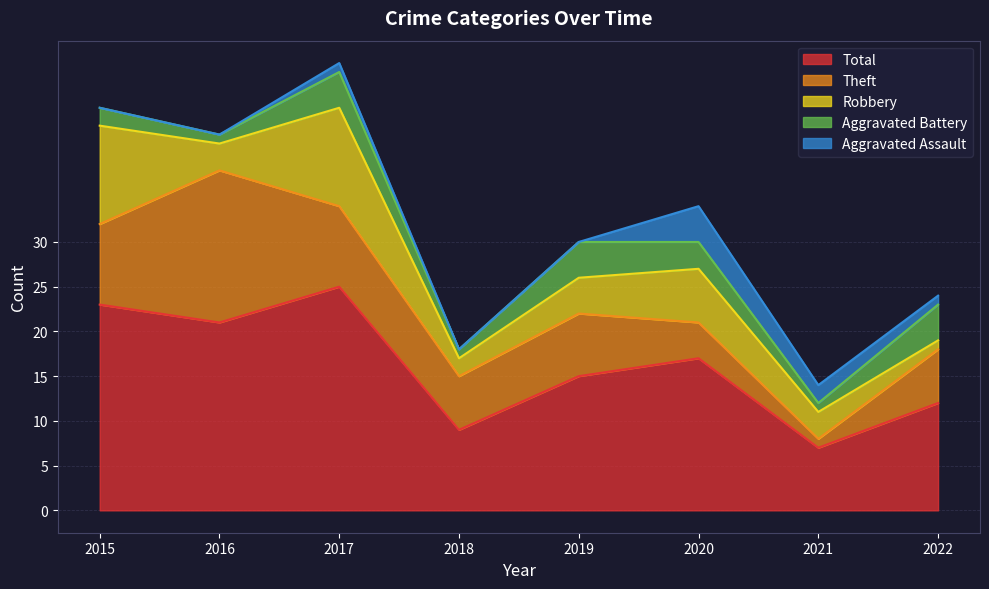

List the labels in order of Total value, smallest first.

2021, 2018, 2022, 2019, 2020, 2016, 2015, 2017